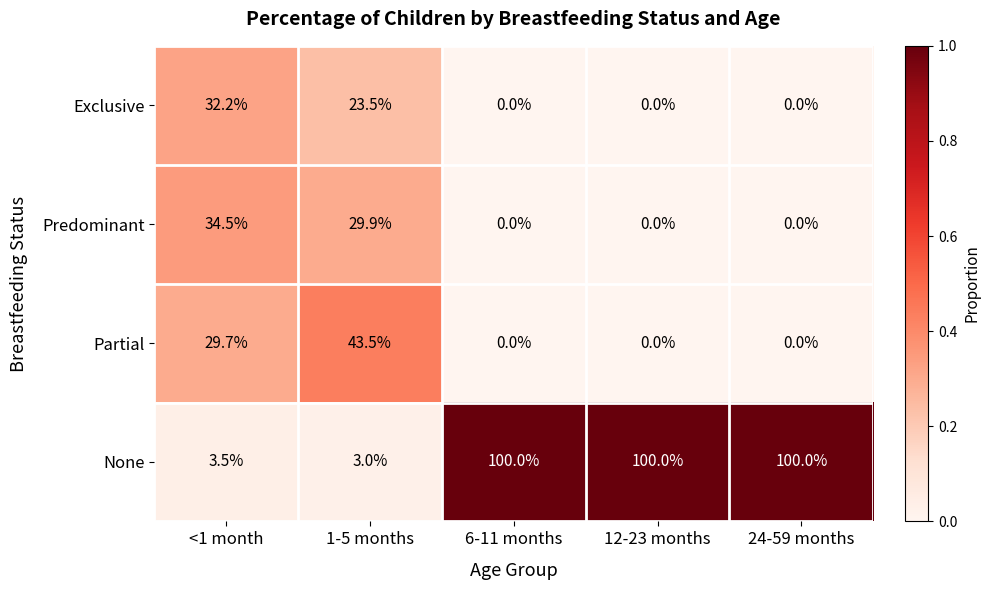

At 1-5 months, list the series in order from smallest to largest.

None, Exclusive, Predominant, Partial